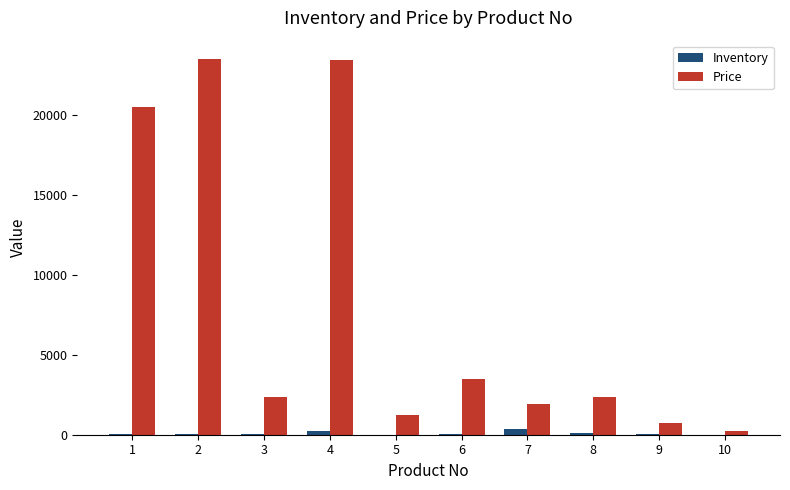

Between 8 and 9, which series saw the biggest shift?

Price